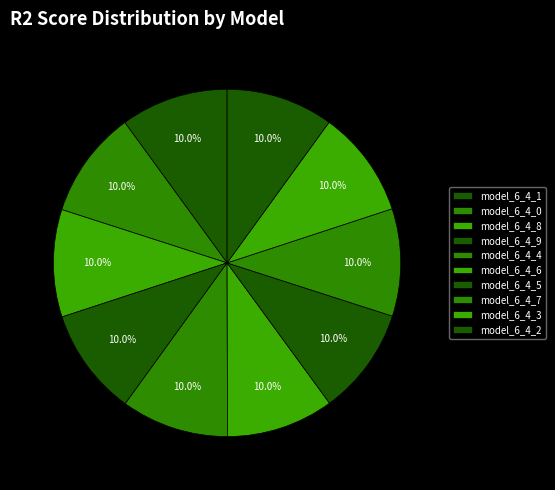

Count the number of slices in the pie.

10